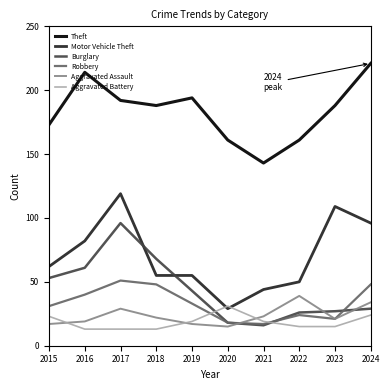

Read the Theft value at 2018, to the nearest 10.

190